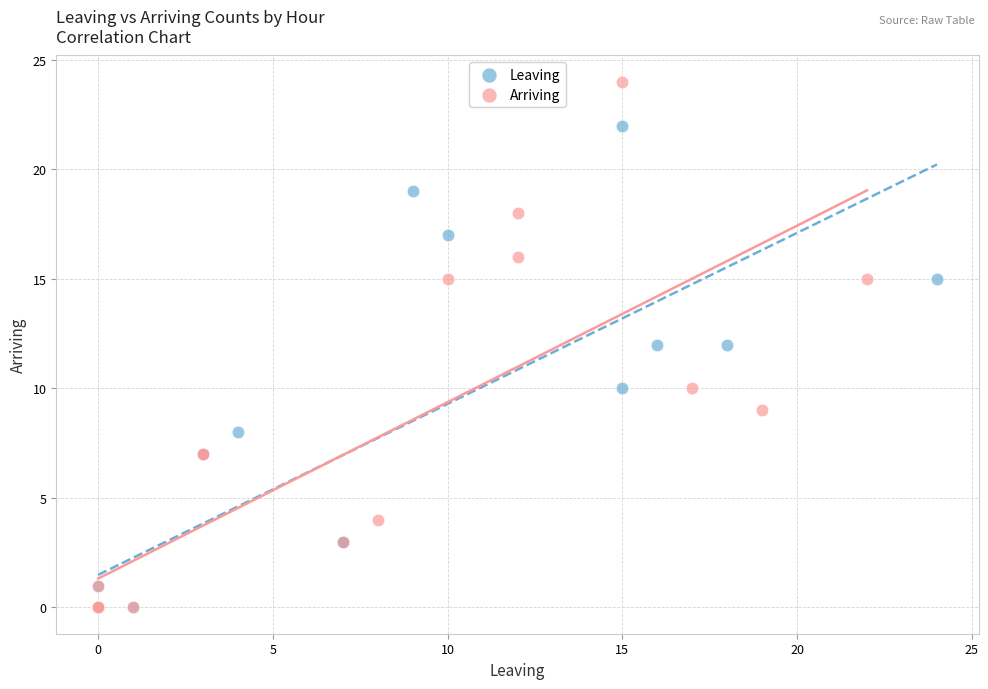

Which series contains the highest Y value?

Arriving